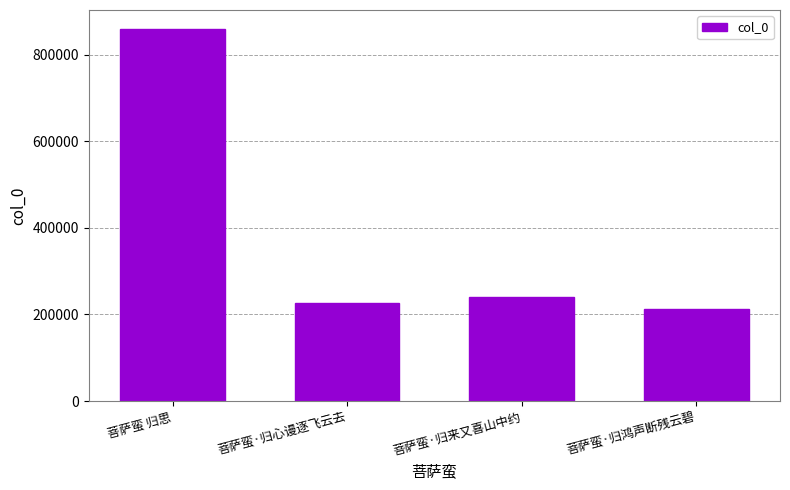

Where is the data nearest to the value 536023?

菩萨蛮·归来又喜山中约